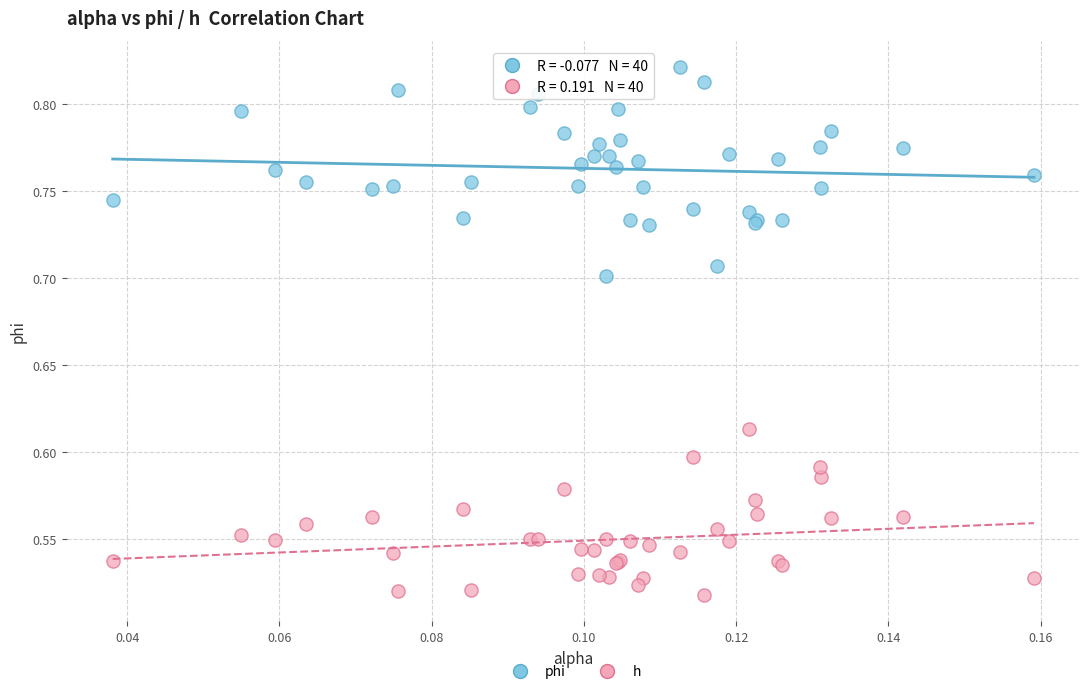

What are all the series names shown in the legend?

phi, h